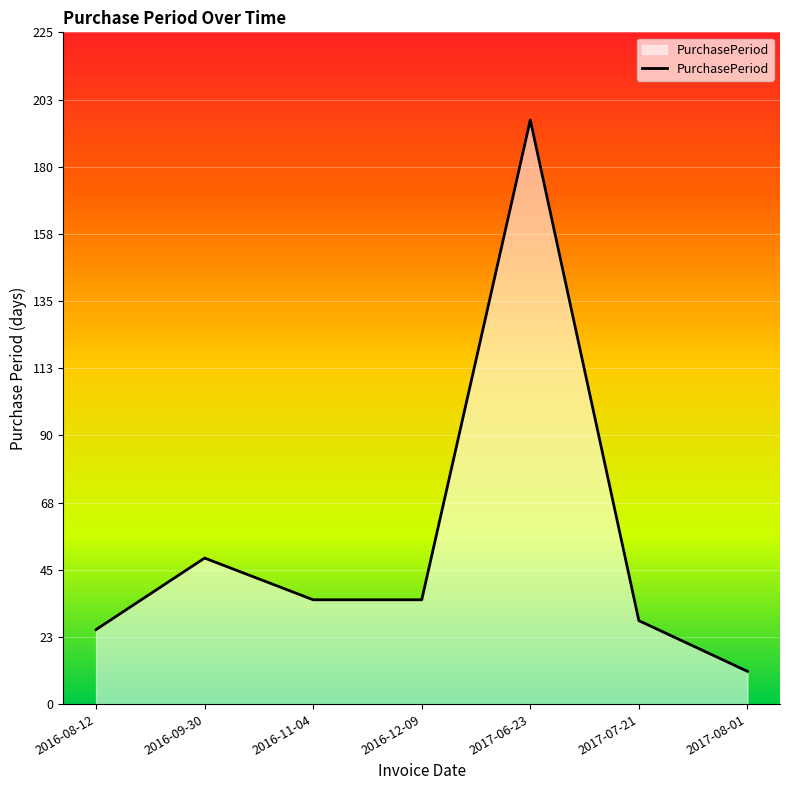

How many interior local peaks (higher than both neighbors) does the data have?

2